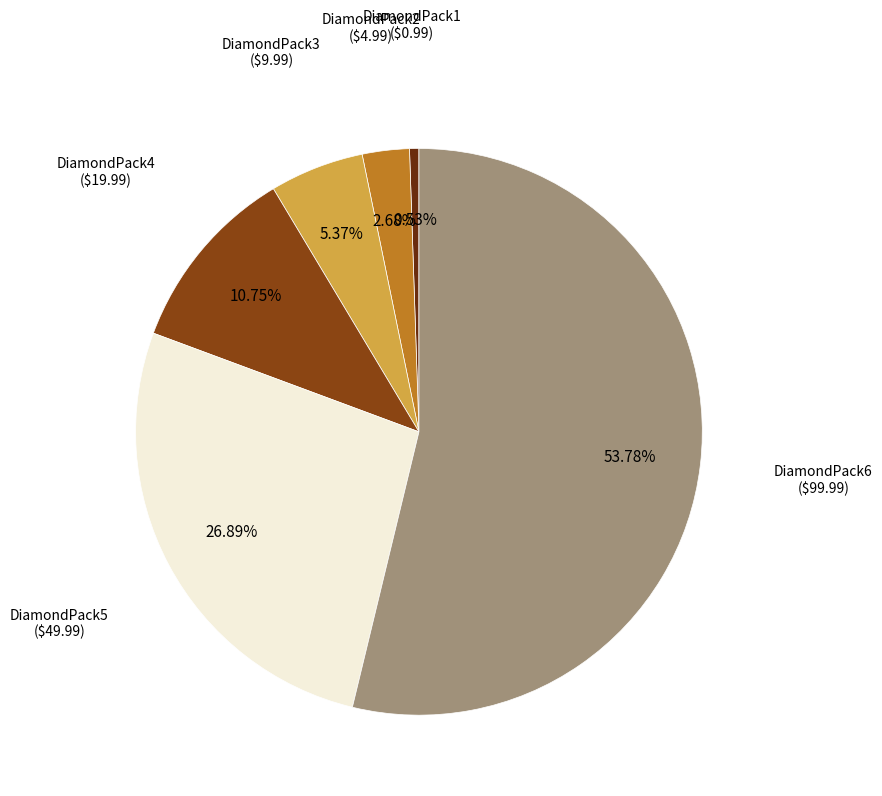

How many slices are in this pie chart?

6